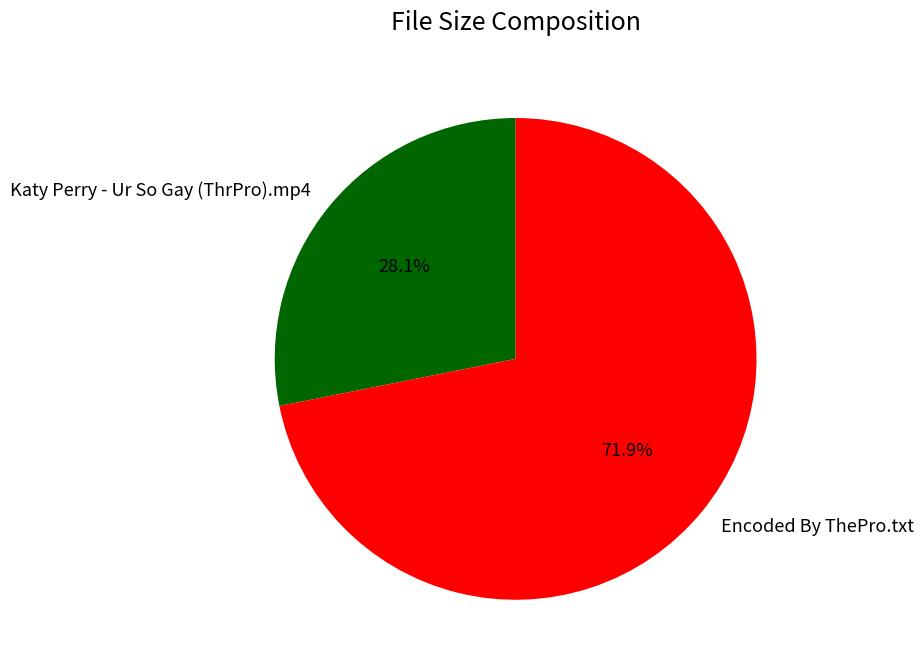

Count the number of slices in the pie.

2